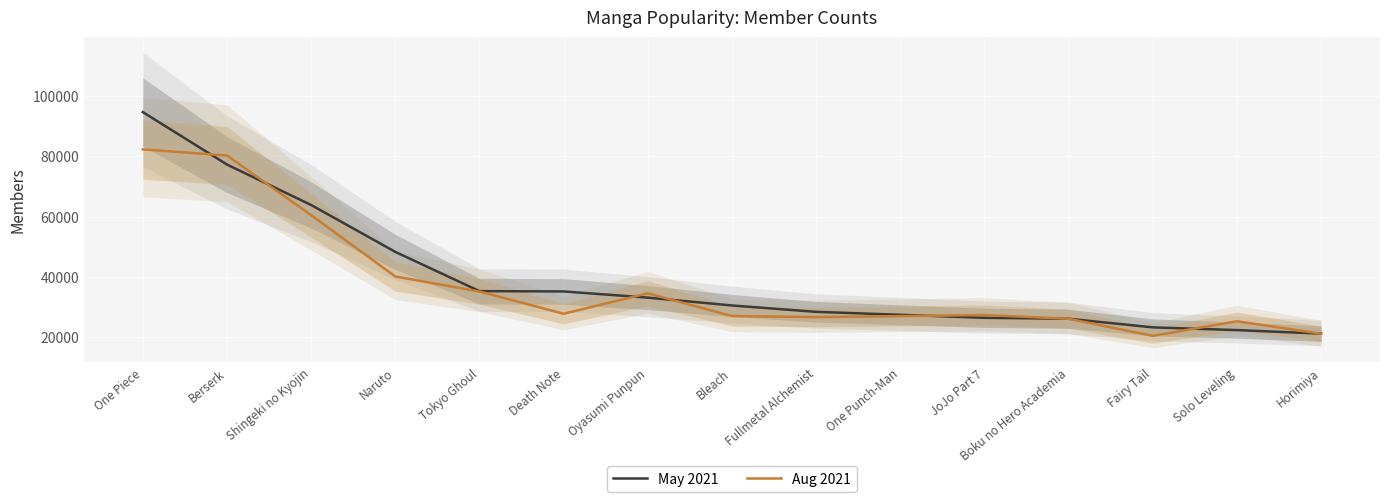

What is the value of the Aug 2021 point at the 15th from the left?

21238